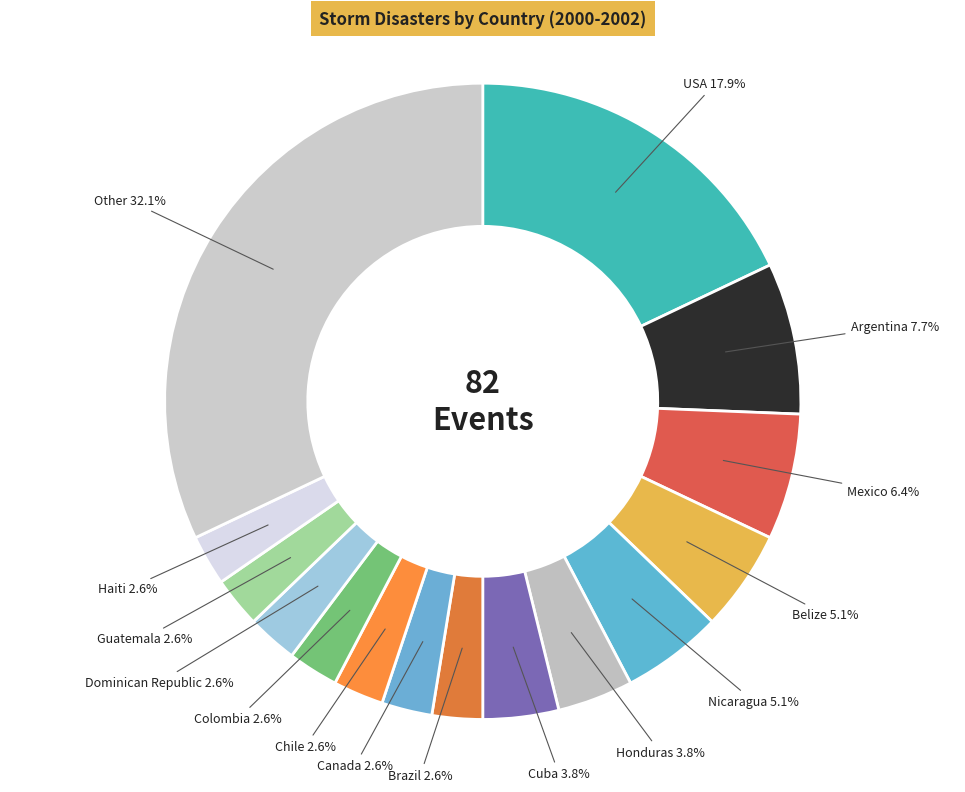

Which category has the smallest portion of the pie?

Brazil